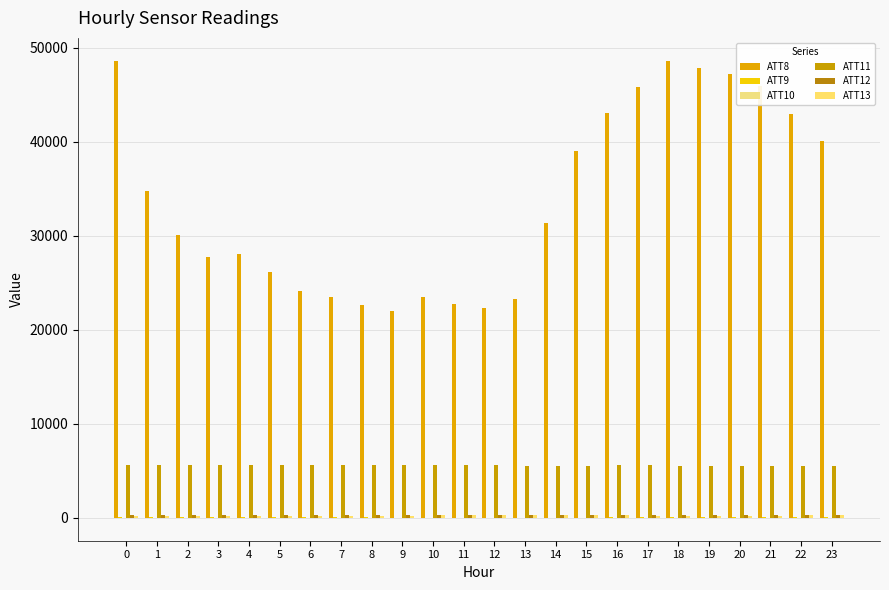

Count the number of data series in this chart.

6